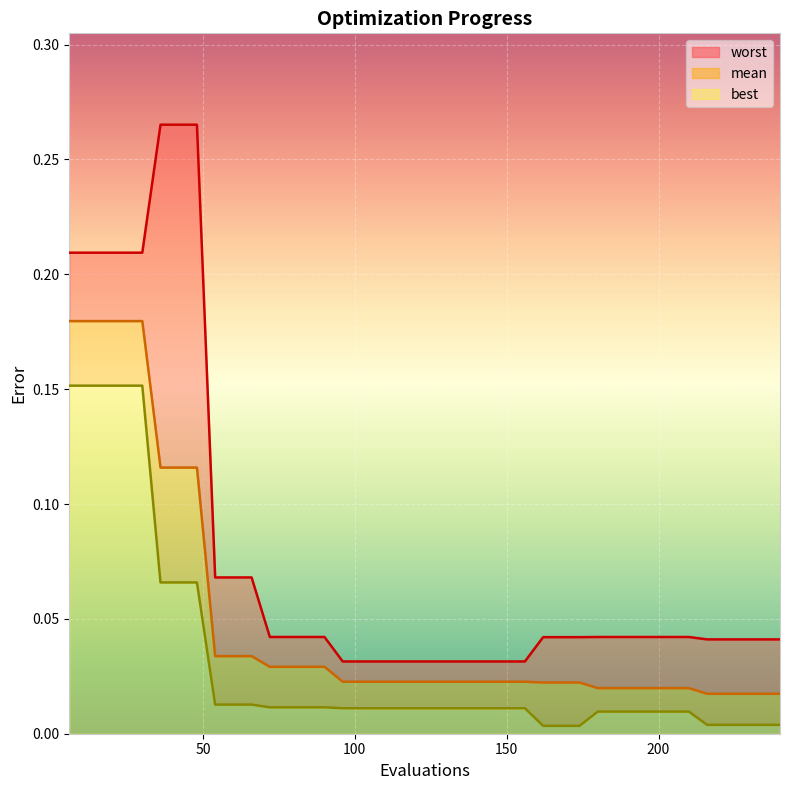

At which label does best reach its minimum?

162